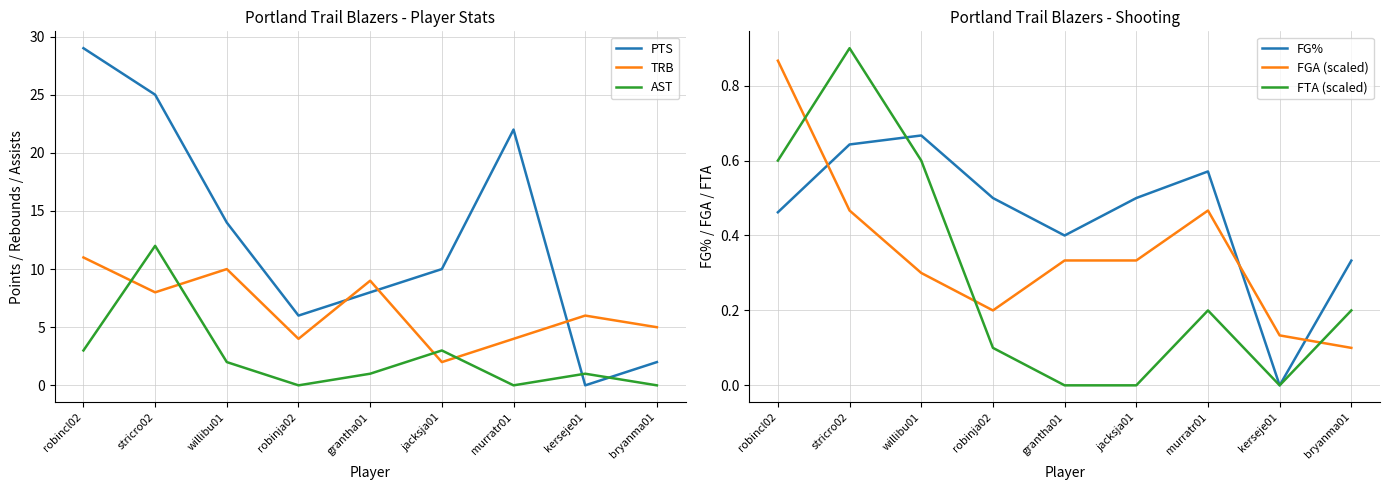

At how many categories does at least one series exceed 18?

3